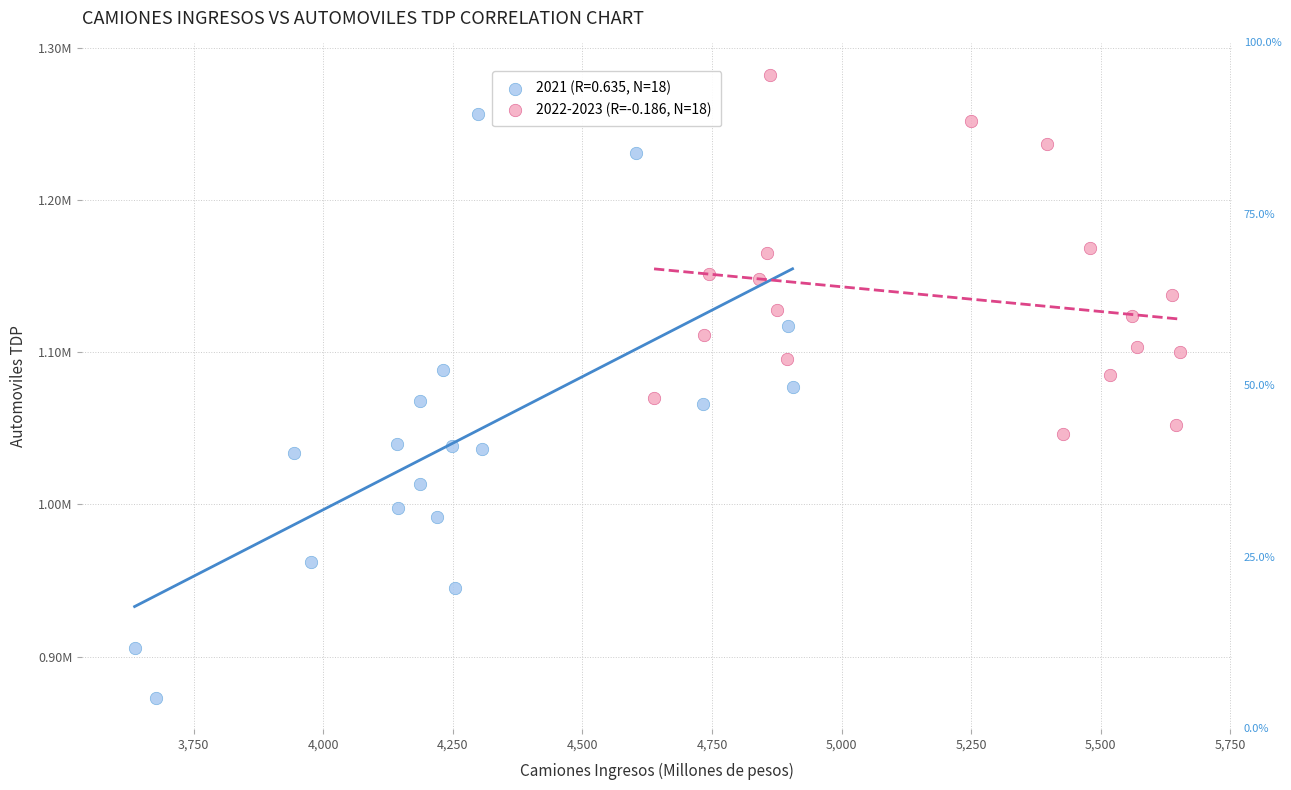

What are all the series names shown in the legend?

2021 (R=0.635, N=18), 2022-2023 (R=-0.186, N=18)